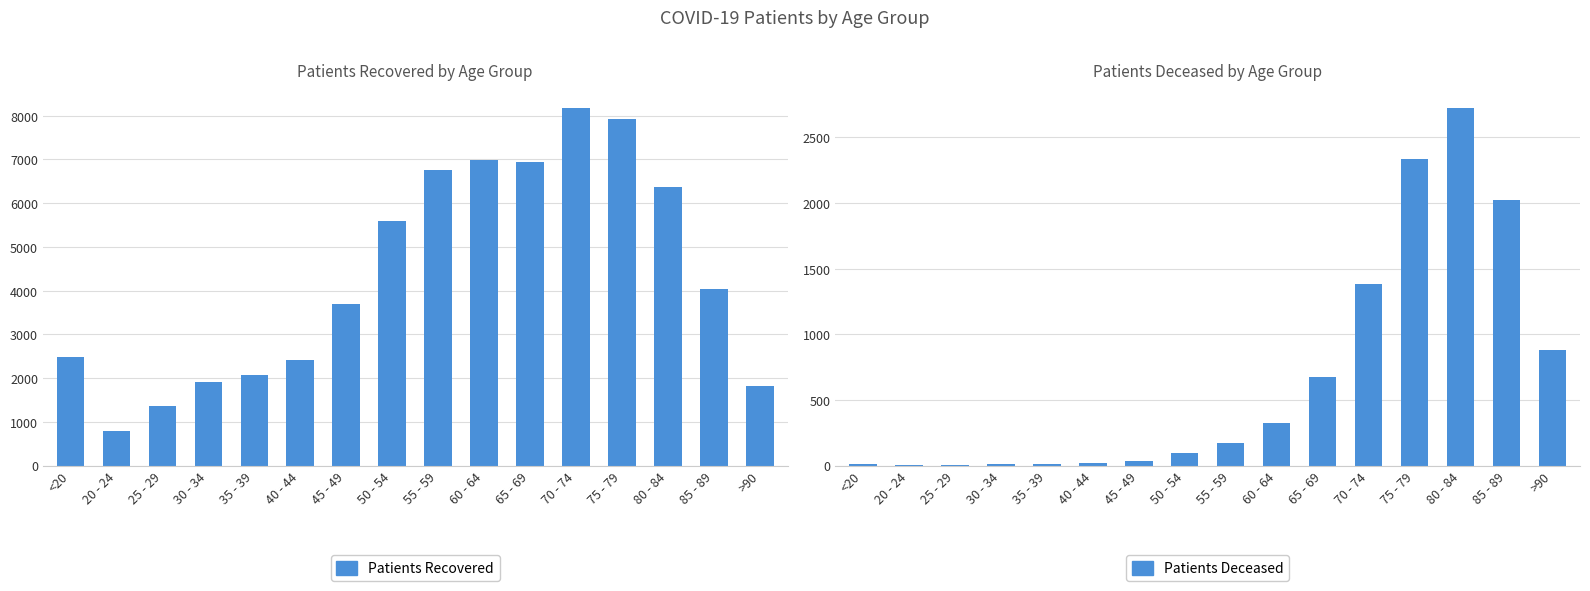

Reading left to right, list all the values displayed in this chart.

Patients Recovered: <20=2475	20 - 24=799	25 - 29=1351	30 - 34=1910	35 - 39=2079	40 - 44=2417	45 - 49=3688	50 - 54=5595	55 - 59=6757	60 - 64=6995	65 - 69=6936	70 - 74=8181	75 - 79=7929	80 - 84=6379	85 - 89=4040	>90=1818
Patients Deceased: <20=13	20 - 24=3	25 - 29=3	30 - 34=13	35 - 39=12	40 - 44=19	45 - 49=32	50 - 54=95	55 - 59=168	60 - 64=327	65 - 69=671	70 - 74=1380	75 - 79=2331	80 - 84=2724	85 - 89=2025	>90=877